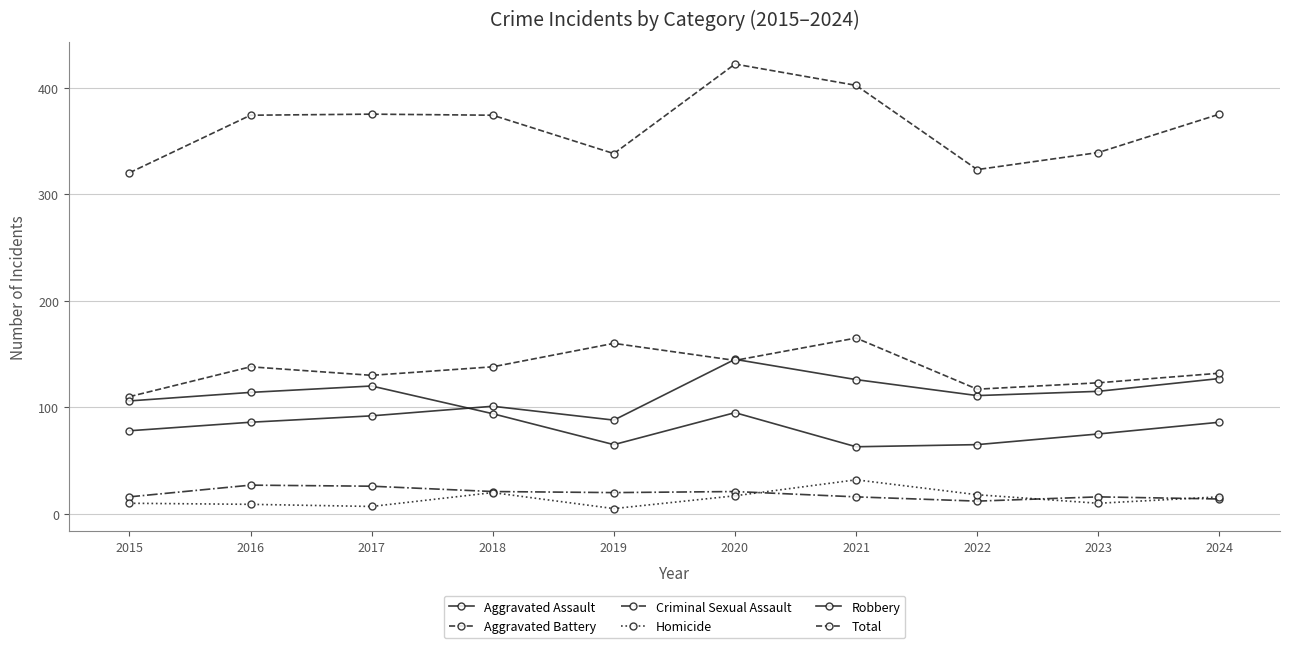

Does the chart have visible grid lines?

Yes